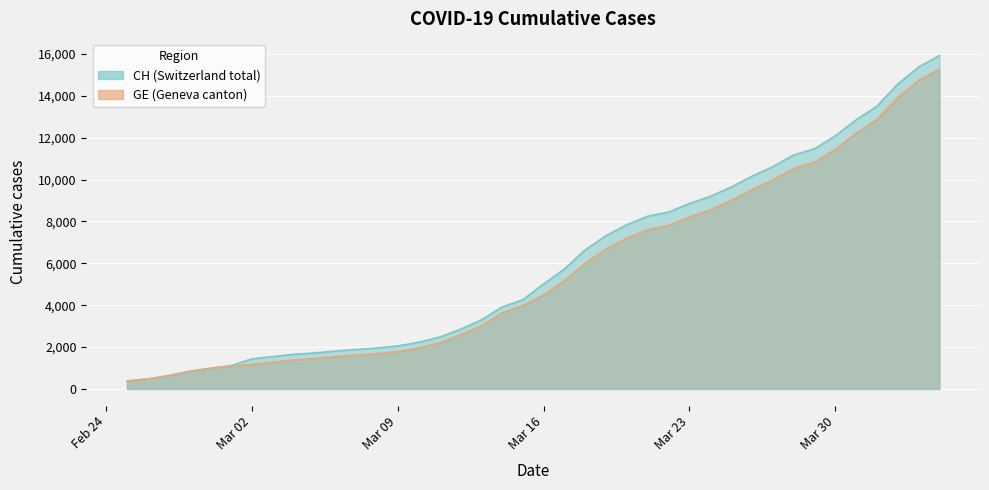

True or false: CH and GE intersect in this chart.

False